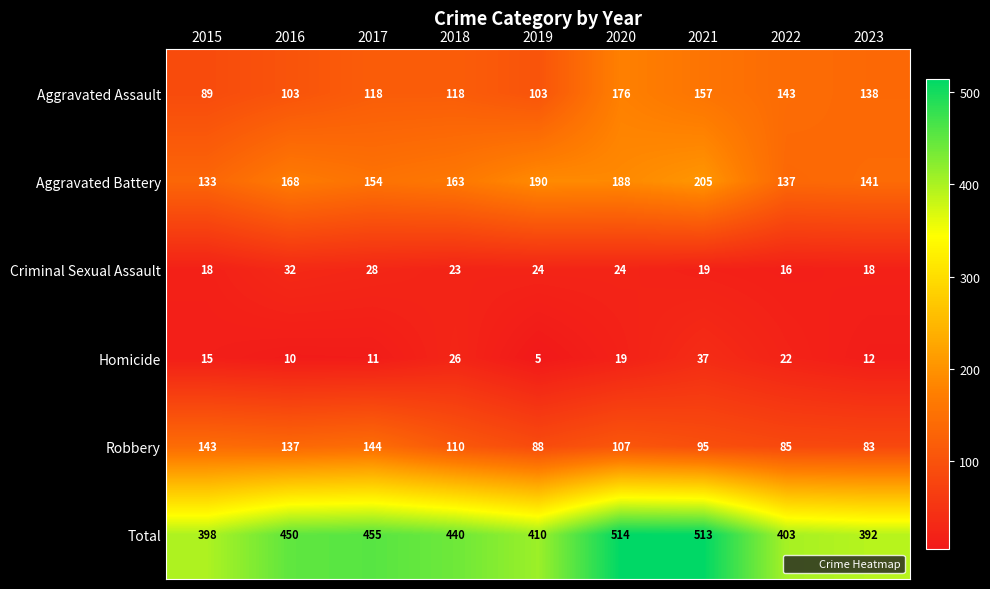

Rank the series at 2019 from lowest to highest value.

Homicide, Criminal Sexual Assault, Robbery, Aggravated Assault, Aggravated Battery, Total